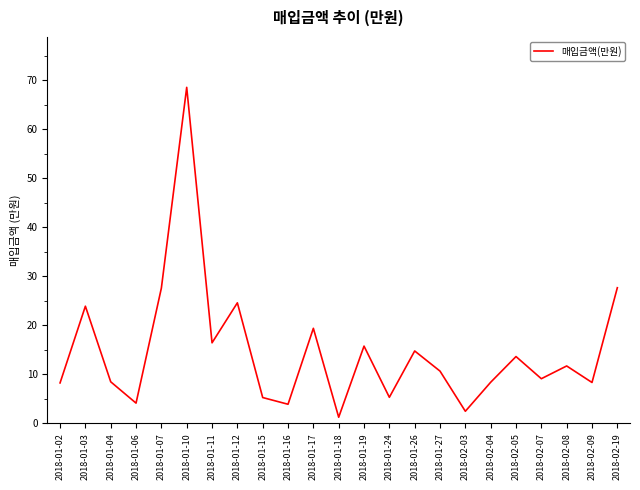

At which category does the chart reach its minimum across all series?

2018-01-18